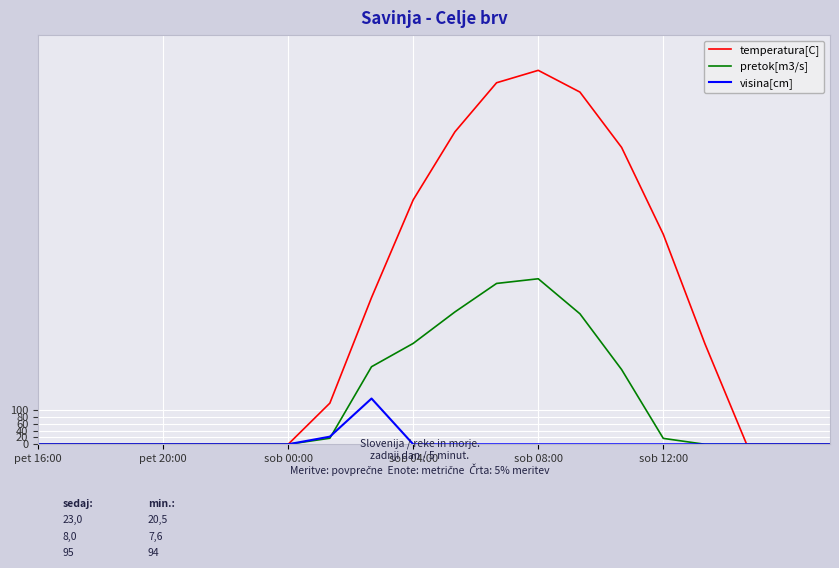

Rank the series by their maximum value, from lowest to highest.

visina[cm], pretok[m3/s], temperatura[C]